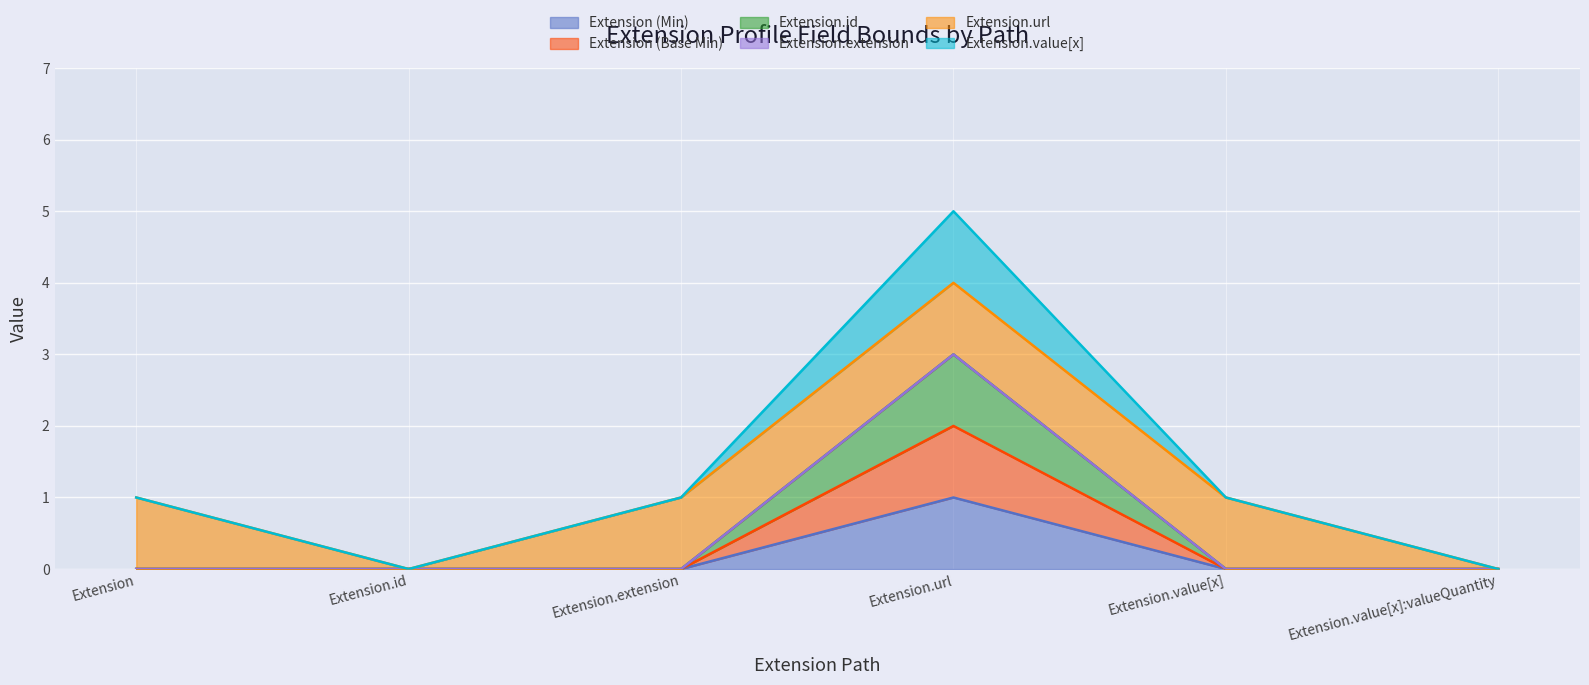

The value of Extension.id at Extension.value[x] is 0. True or false?

True